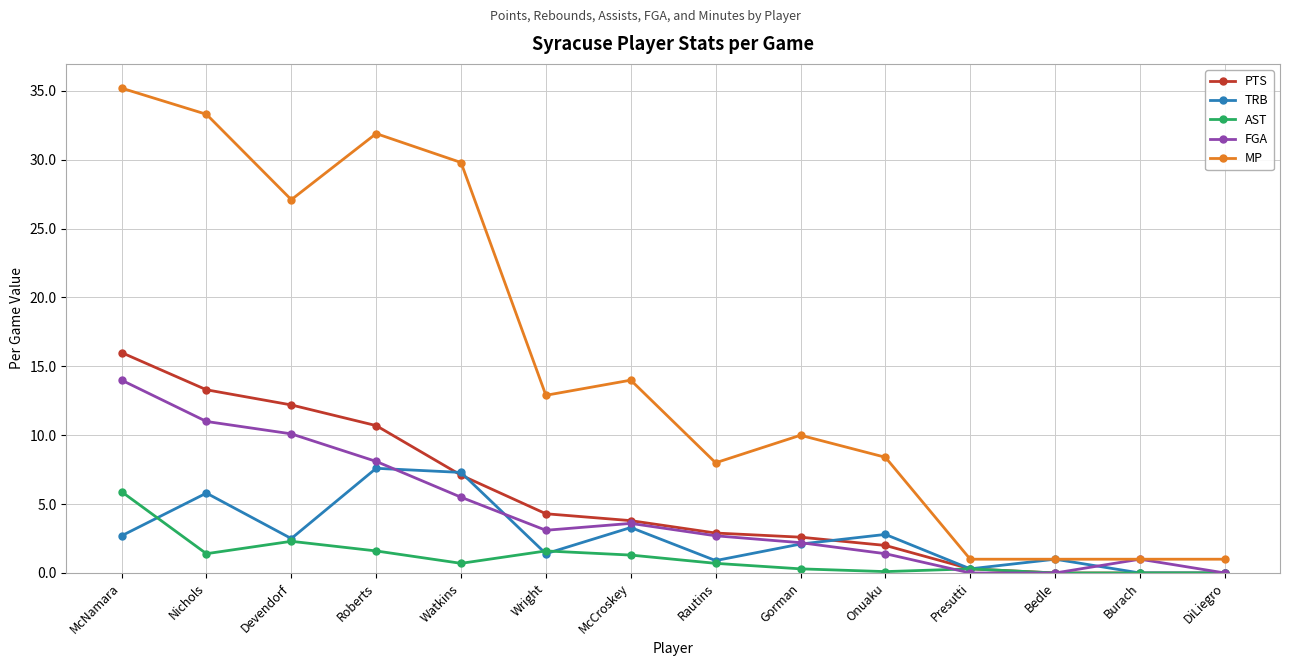

The value of FGA at Wright is 3.1. True or false?

True